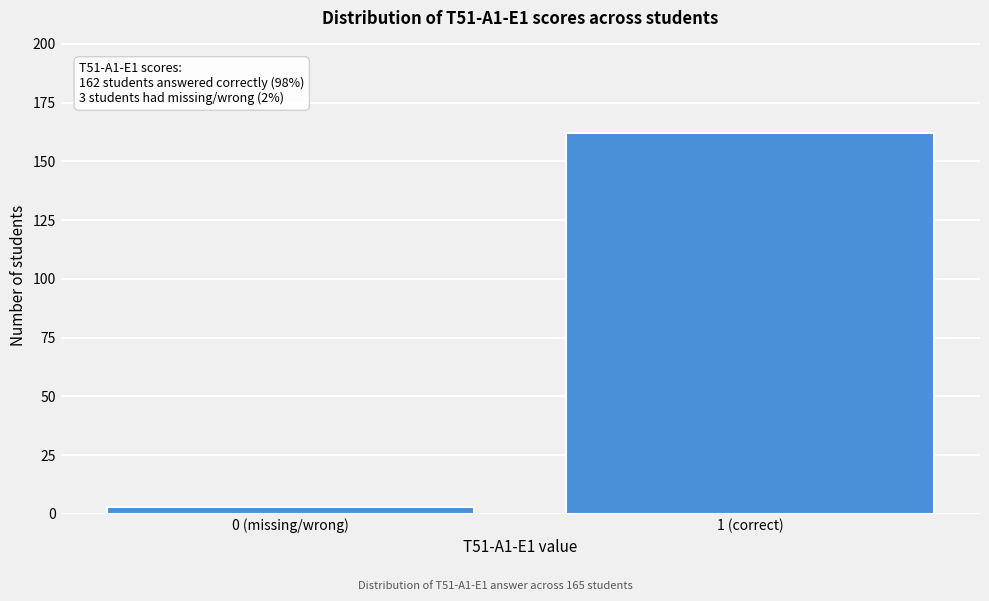

Reading left to right, what are all the values shown in this chart?

0 (missing/wrong)=3	1 (correct)=162